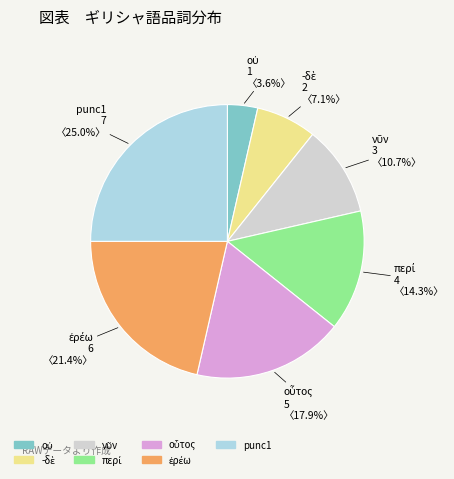

True or false: punc1 accounts for 20% of the total.

False